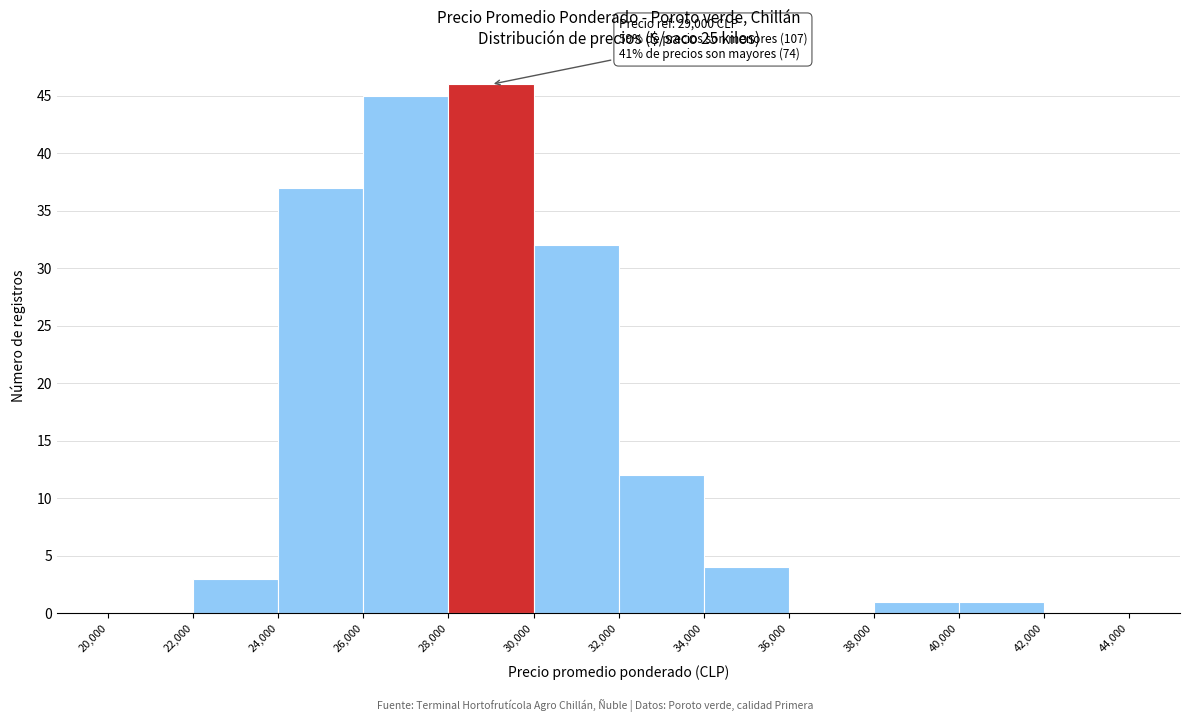

Which range on the x-axis has the tallest bar?

28,000 to 30,000